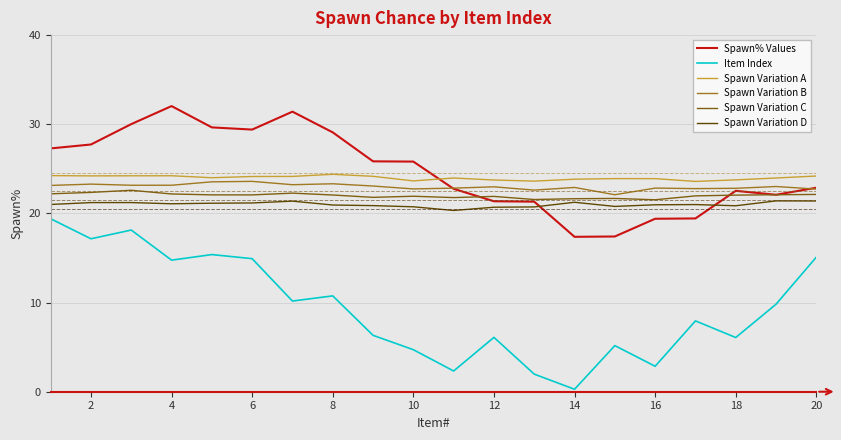

True or false: Spawn Variation B and Spawn Variation D cross at least once.

False